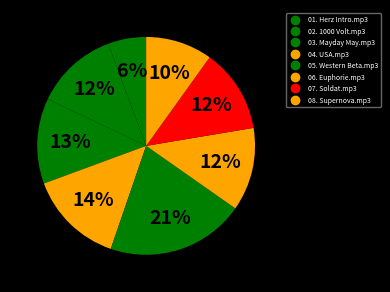

Does 08. Supernova.mp3 represent more than half of the total?

No